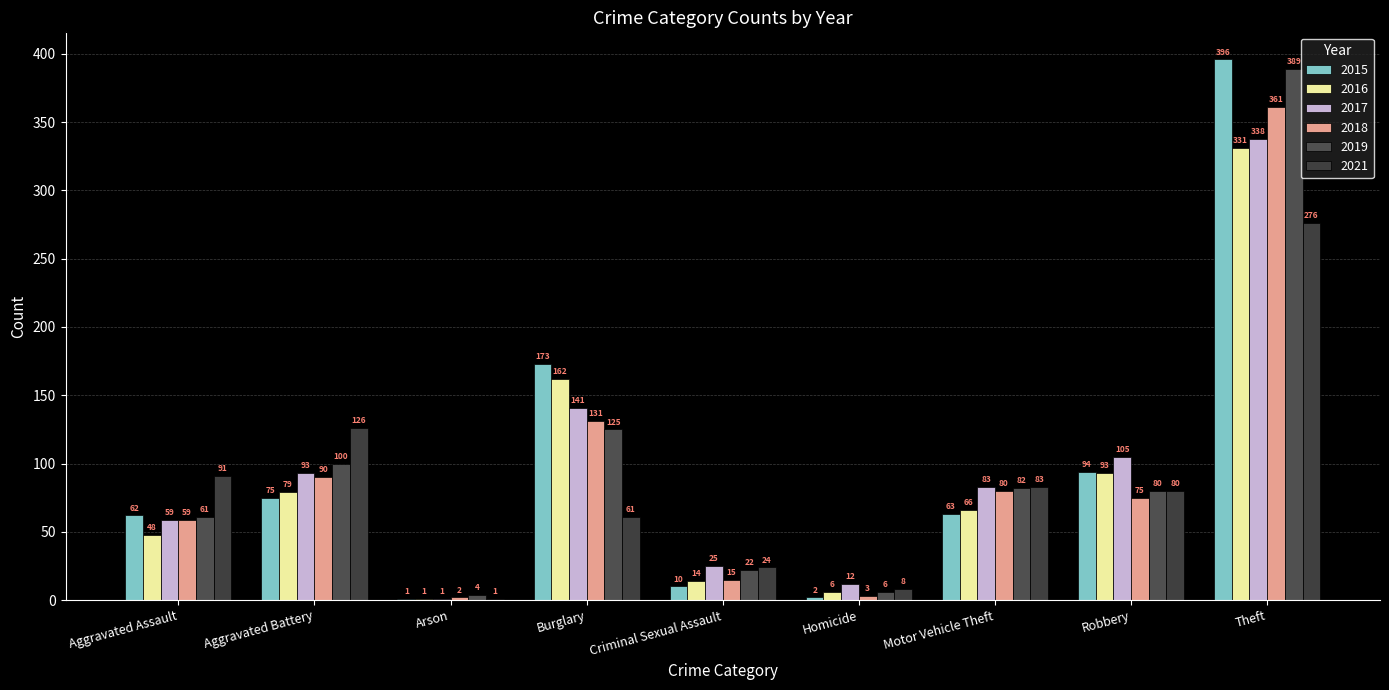

What is the greatest value displayed?

396